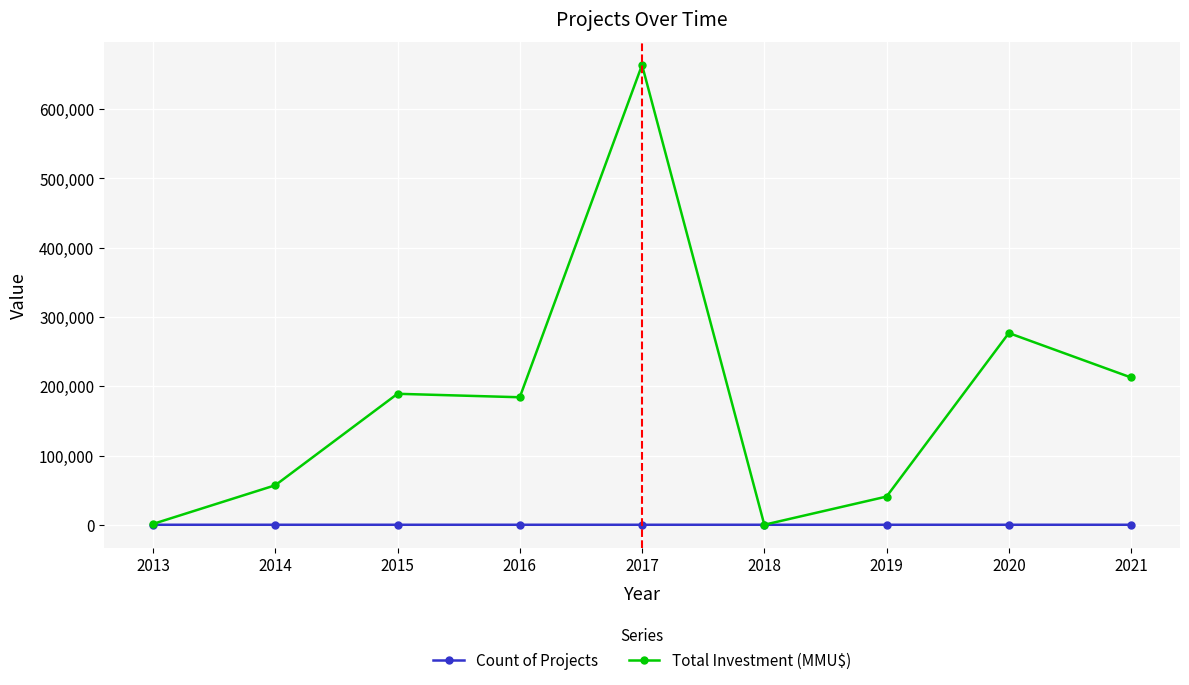

What is the average value of the Count of Projects series?

5